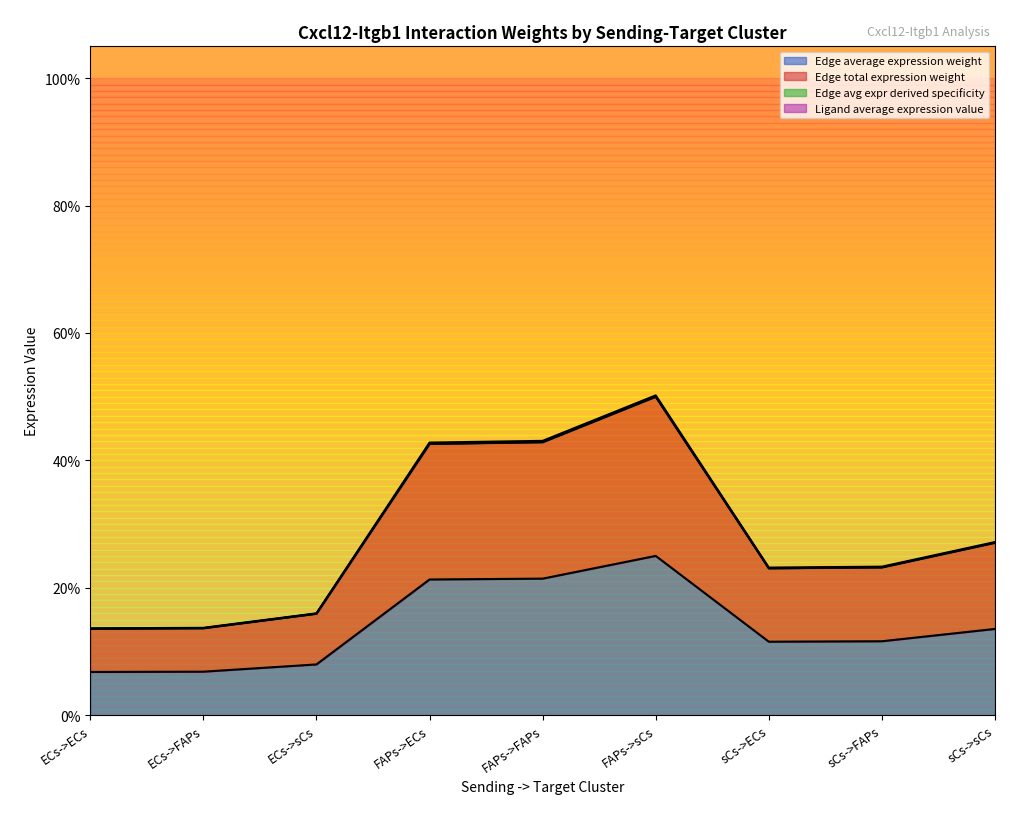

Reading left to right, list all the values displayed in this chart.

Edge average expression weight: 0.1	0.1	0.1	0.2	0.2	0.2	0.1	0.1	0.1
Edge total expression weight: 0.1	0.1	0.2	0.4	0.4	0.5	0.2	0.2	0.3
Edge avg expr derived specificity: 0.1	0.1	0.2	0.4	0.4	0.5	0.2	0.2	0.3
Ligand average expression value: 0.1	0.1	0.2	0.4	0.4	0.5	0.2	0.2	0.3